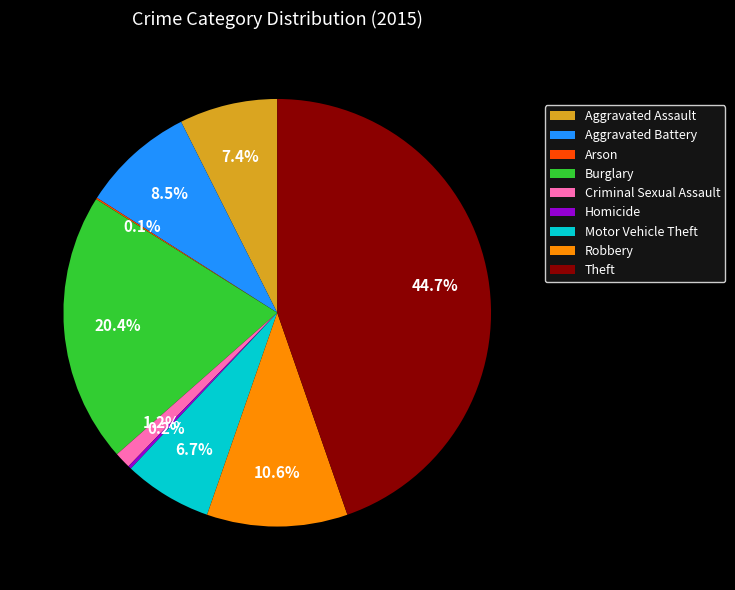

Which has a higher value, Burglary or Motor Vehicle Theft?

Burglary